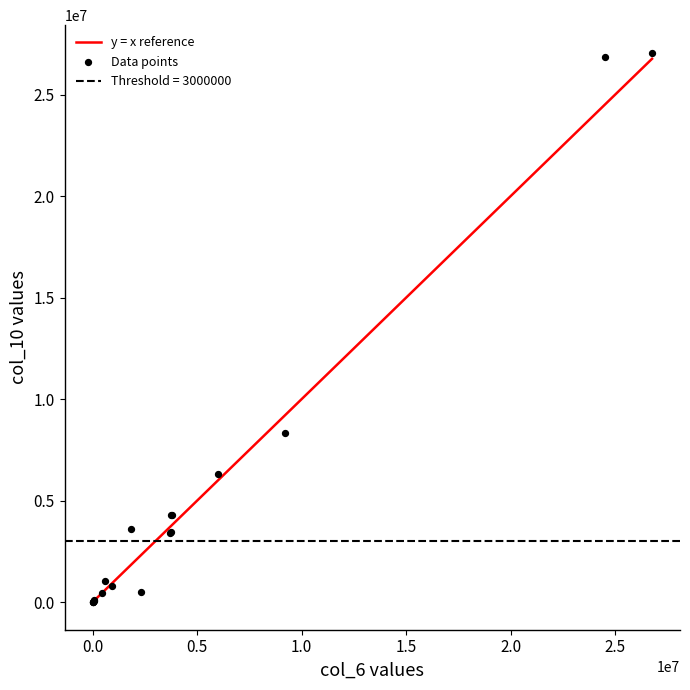

What Y value in the scatter plot is closest to 13536000?

8344000.0